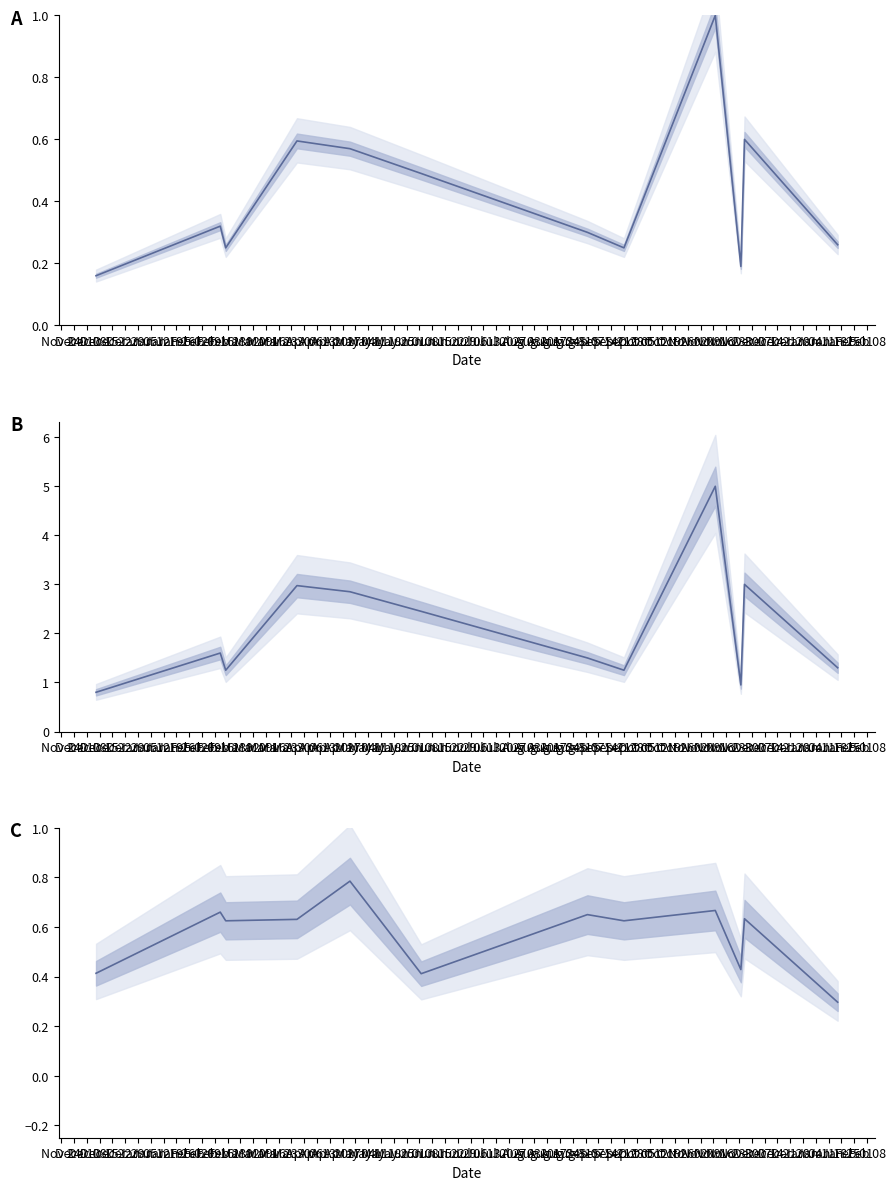

At which category is the sum across all series the highest?

Jan 19